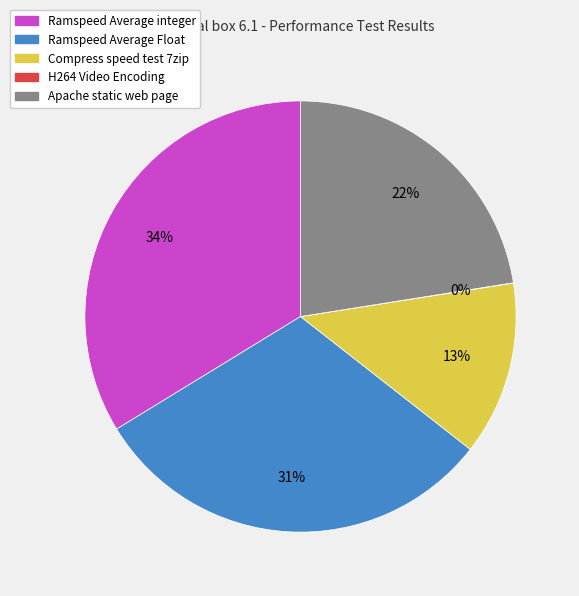

The Compress speed test 7zip slice represents 6% of the pie. True or false?

False